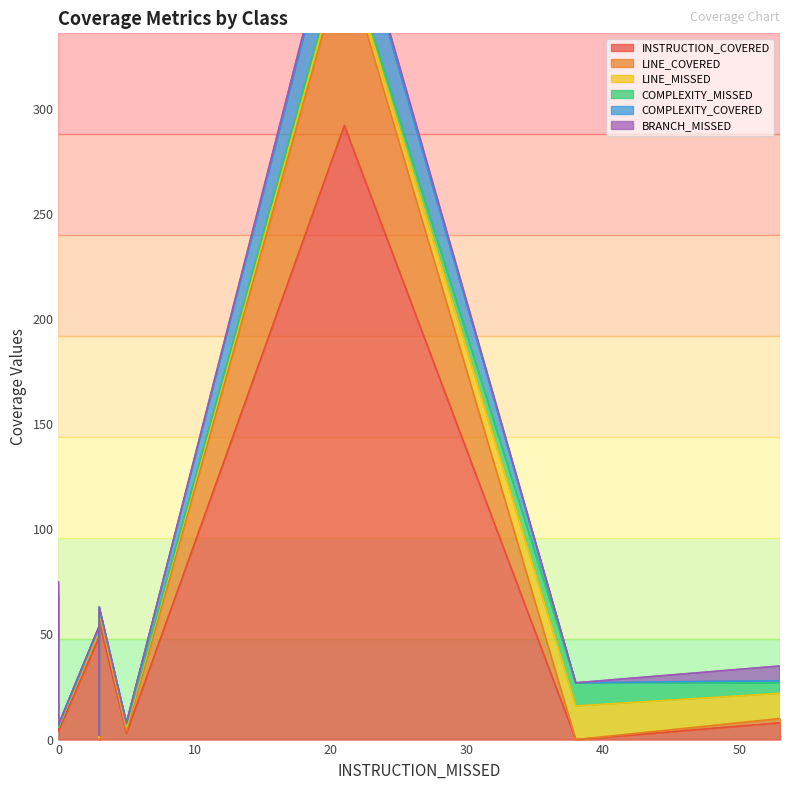

True or false: BRANCH_MISSED and INSTRUCTION_COVERED cross at least once.

False